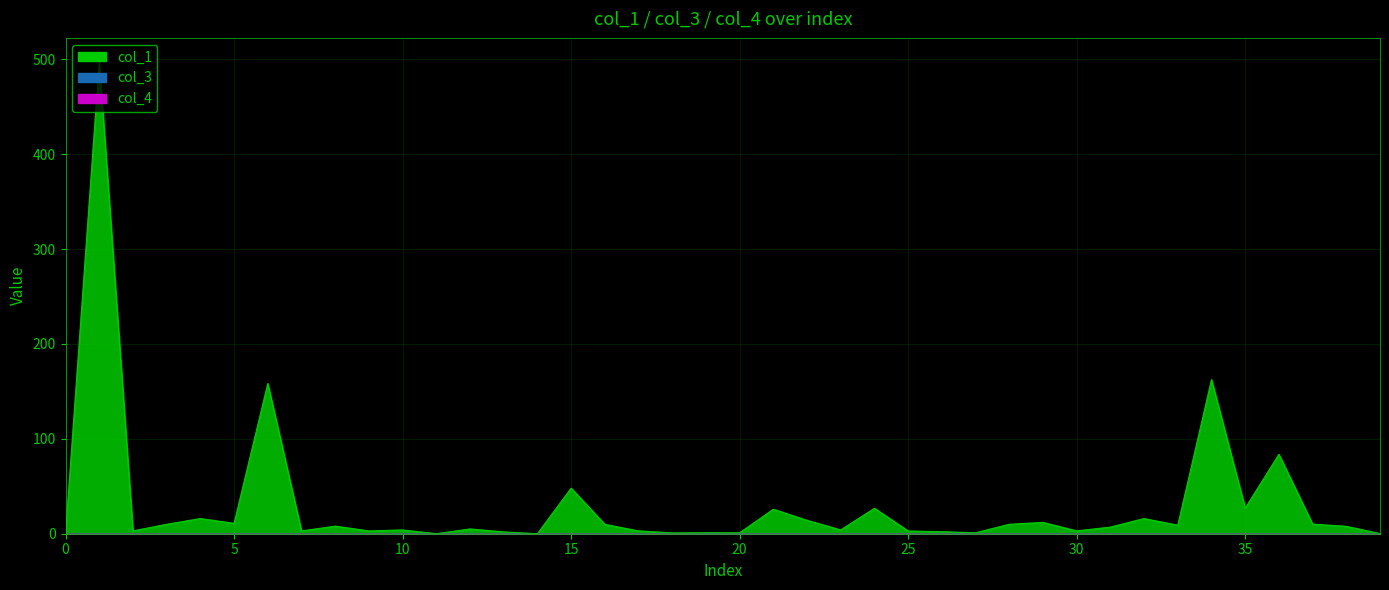

What is the difference between the highest and lowest values at 28?

9.9